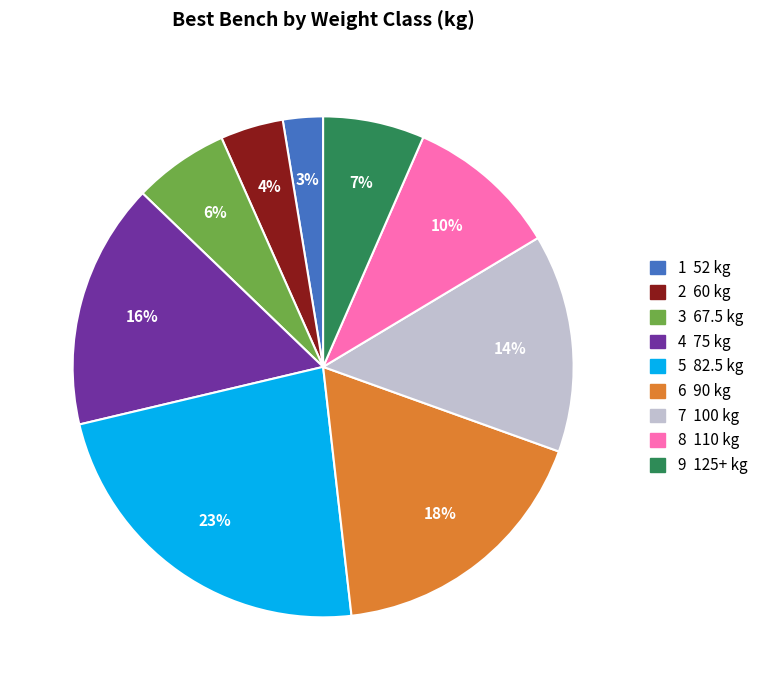

Between 6 90 kg and 5 82.5 kg, which is larger?

5 82.5 kg